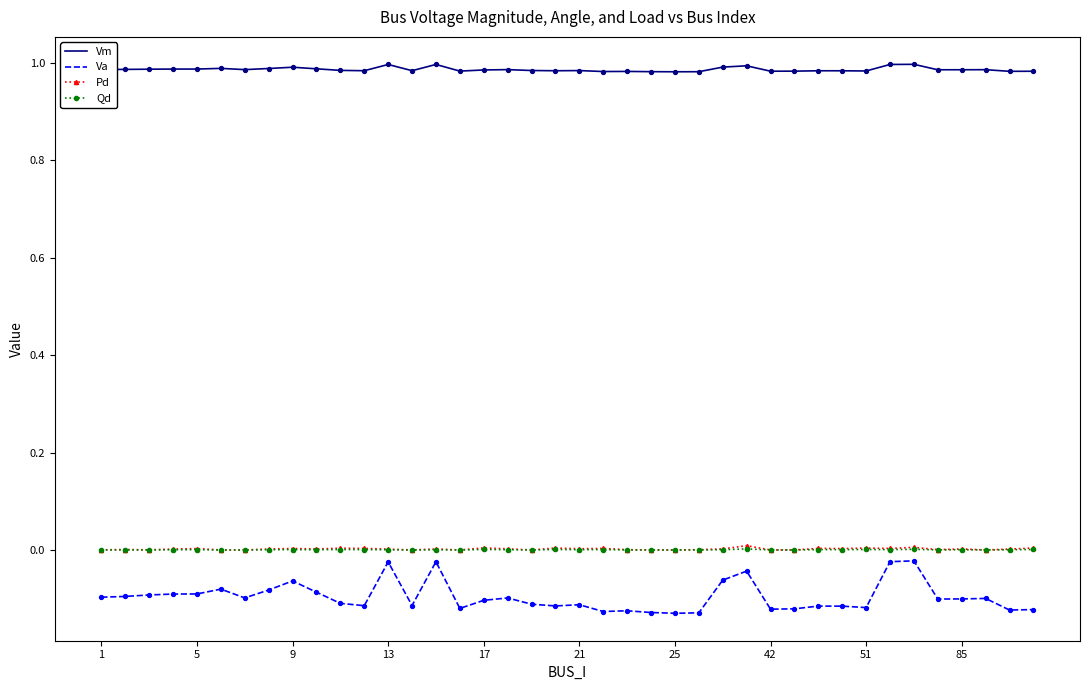

What are all the series names shown in the legend?

Vm, Va, Pd, Qd